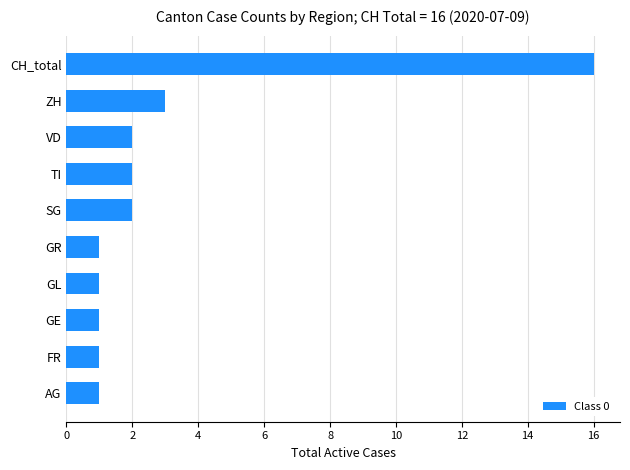

How many categories are shown in the chart?

10